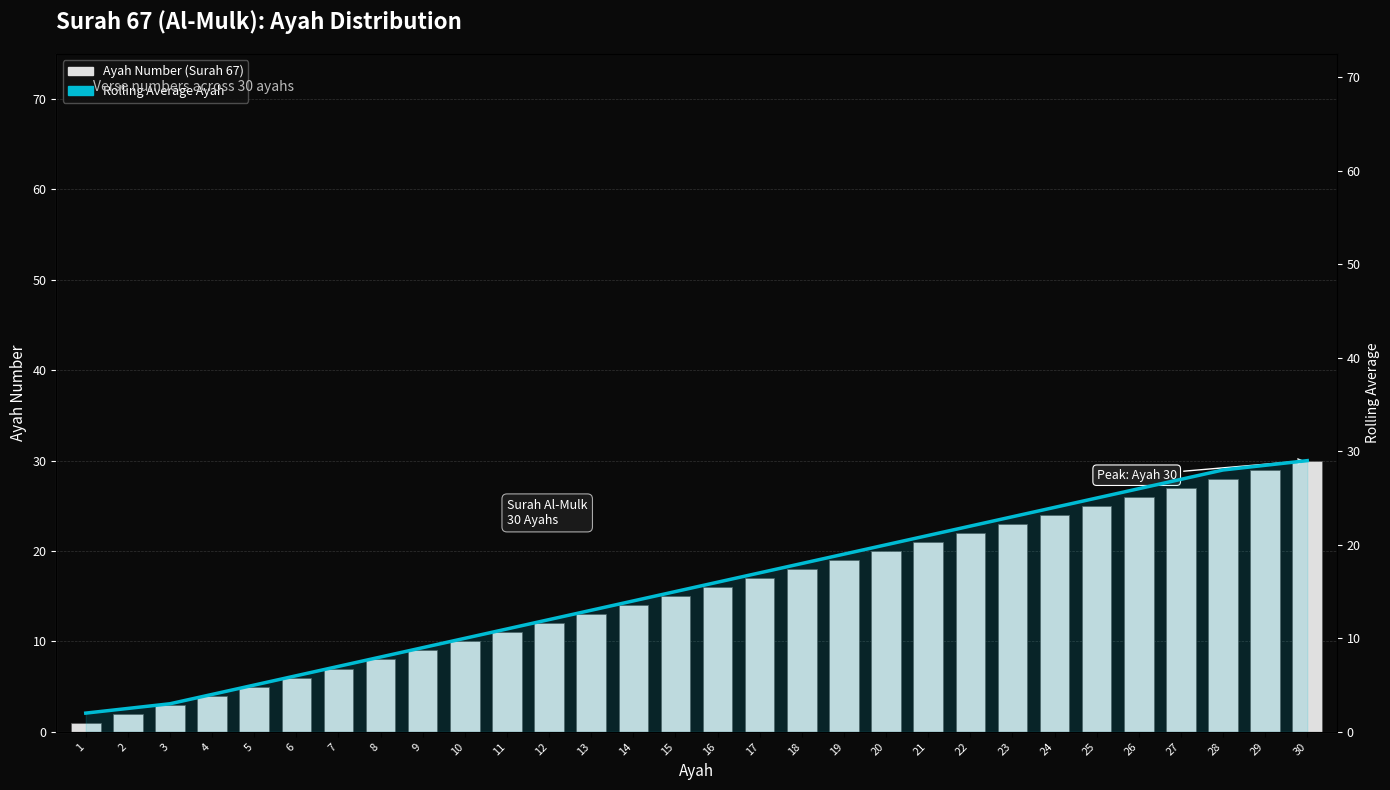

The Rolling Avg Ayah series shows 24.0 at 24. True or false?

True